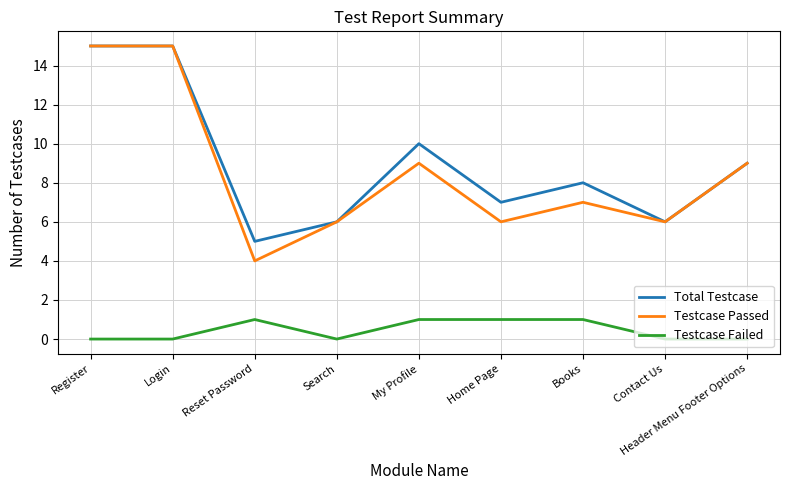

How many lines are shown in the chart?

3